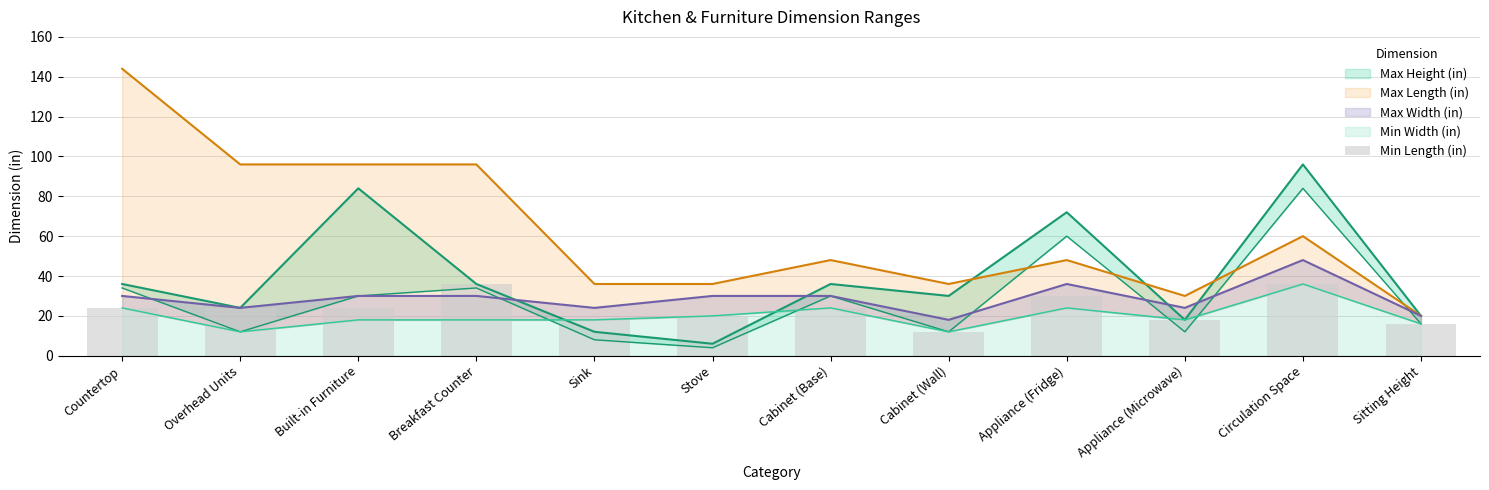

What is the value of the 6th bar from the left?

20